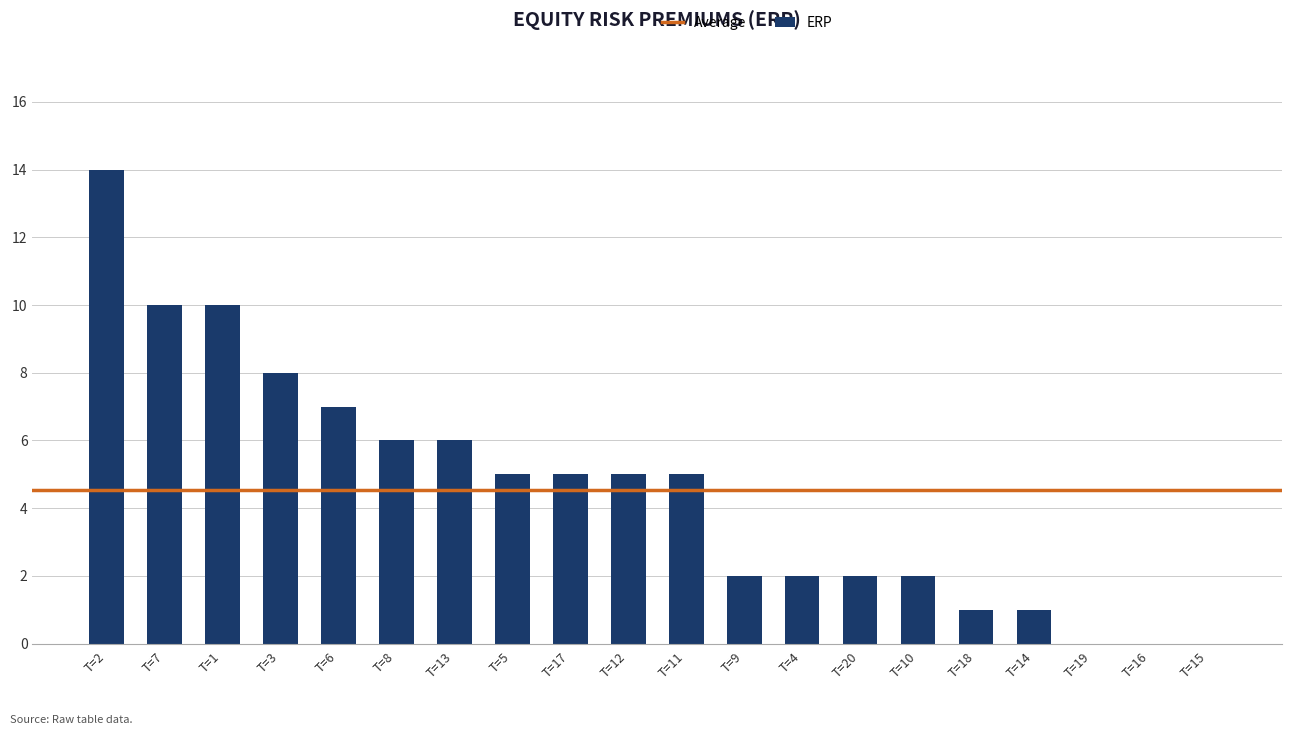

Approximately how many times larger is the value at T=3 compared to T=20?

4.0